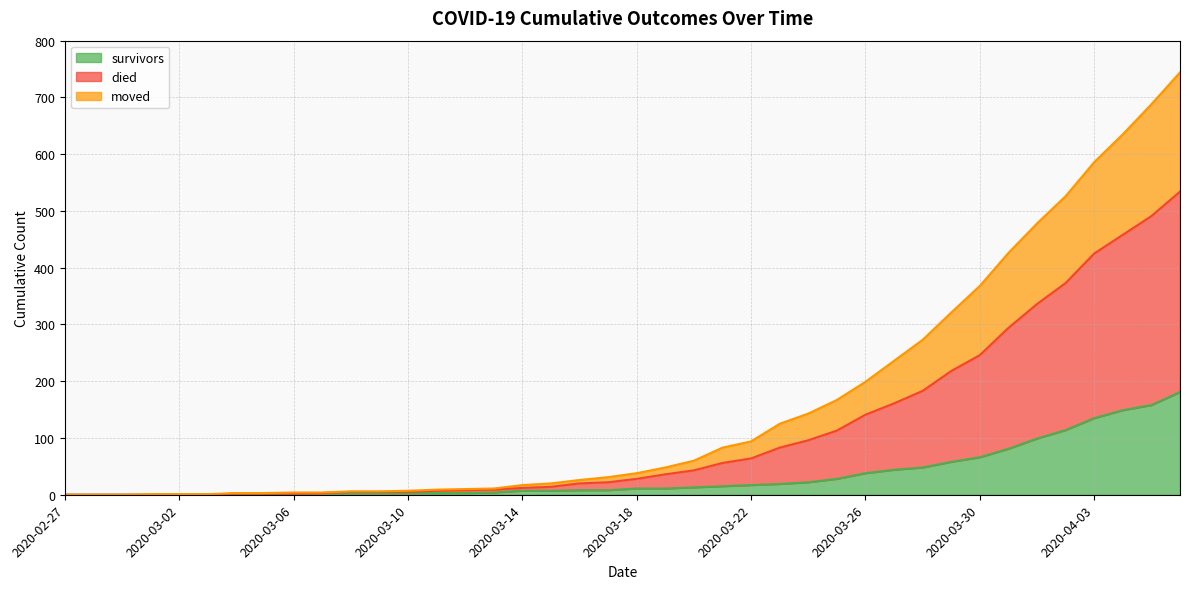

List the series in order of their overall mean, lowest first.

survivors, moved, died